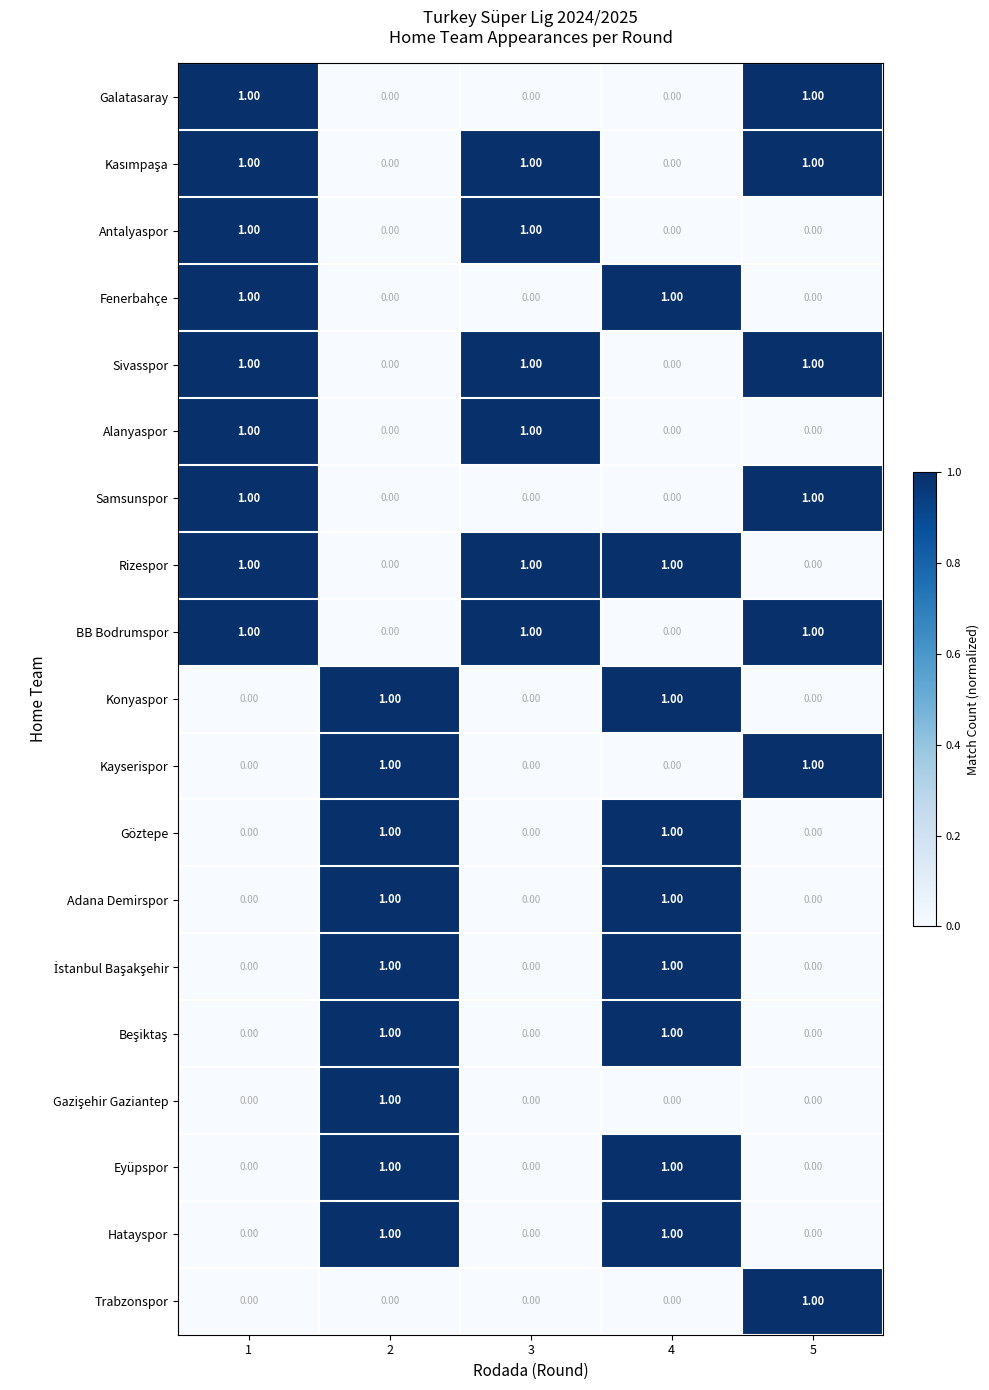

What is the total value across all series at 2?

9